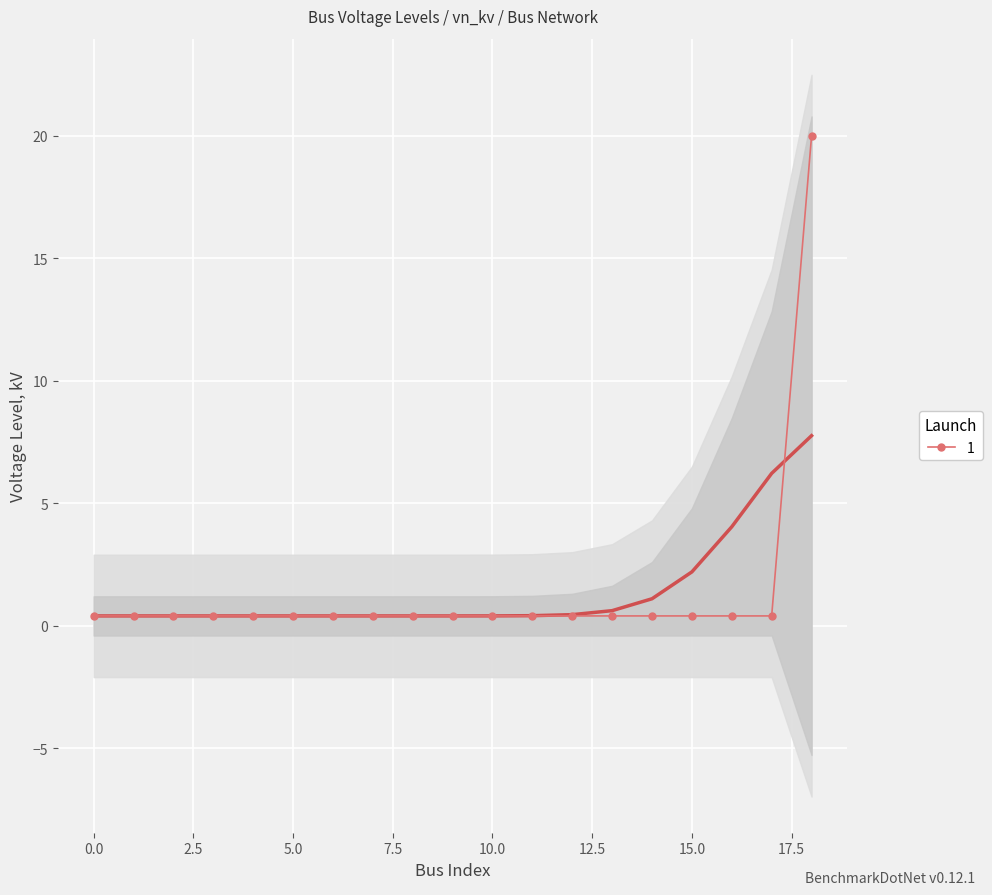

True or false: the data has more than 1 interior local peaks.

False